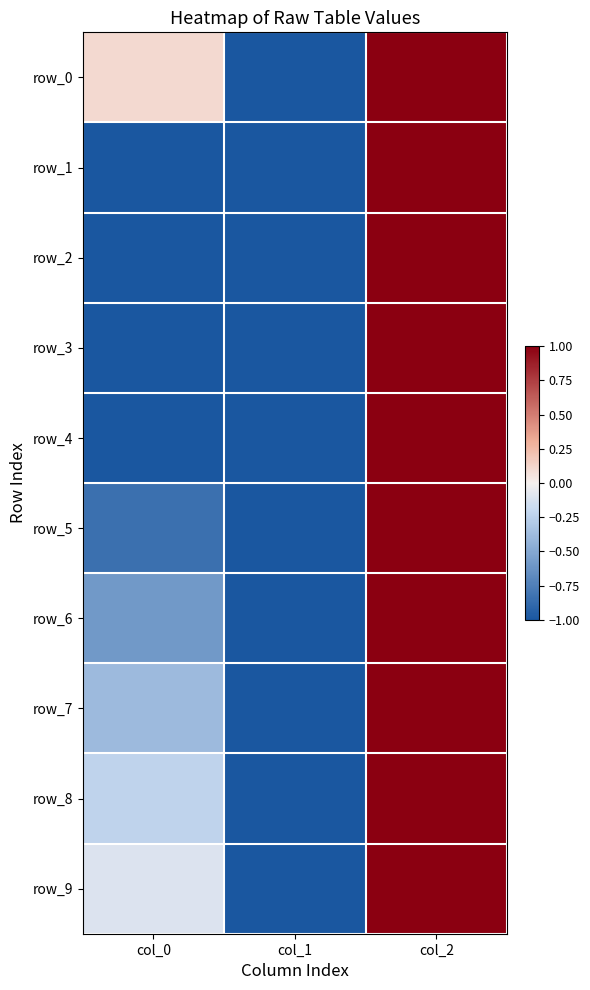

Which has a higher value, col_1 or col_2?

col_2